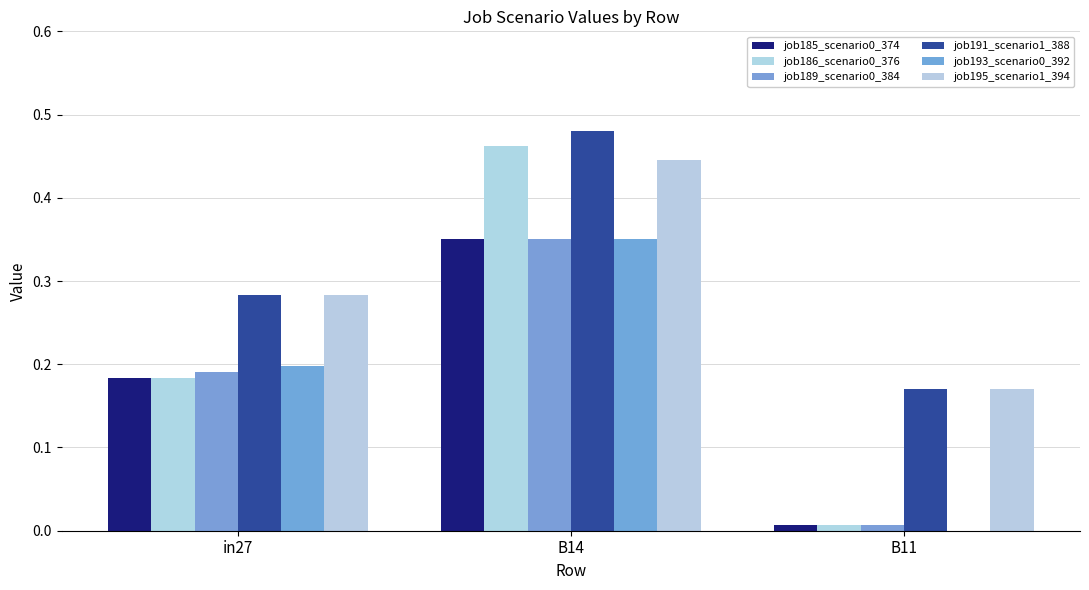

List the series in order of their peak value, highest first.

job191_scenario1_388, job186_scenario0_376, job195_scenario1_394, job185_scenario0_374, job189_scenario0_384, job193_scenario0_392